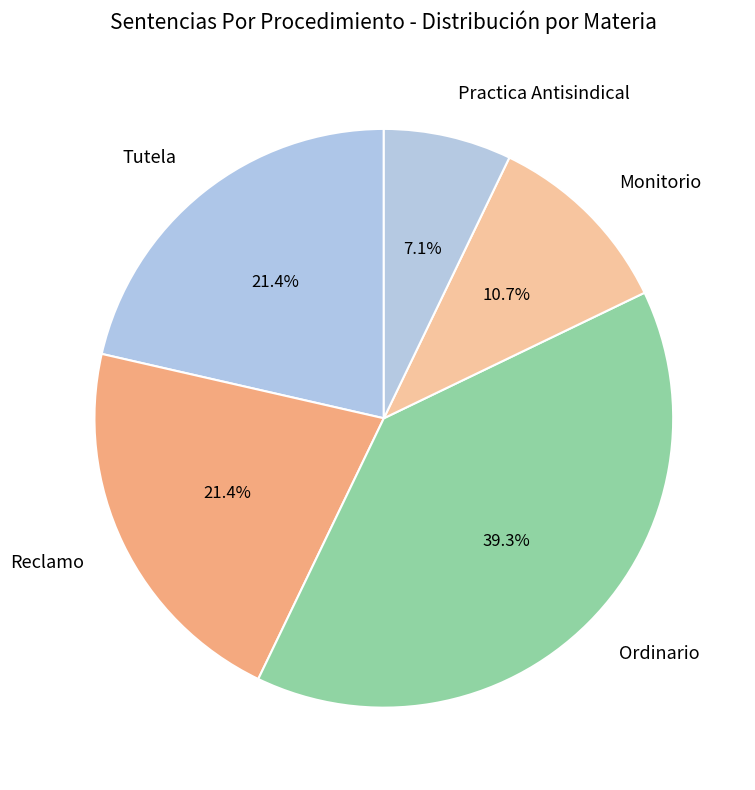

How much of the chart is everything except Monitorio?

89.3%